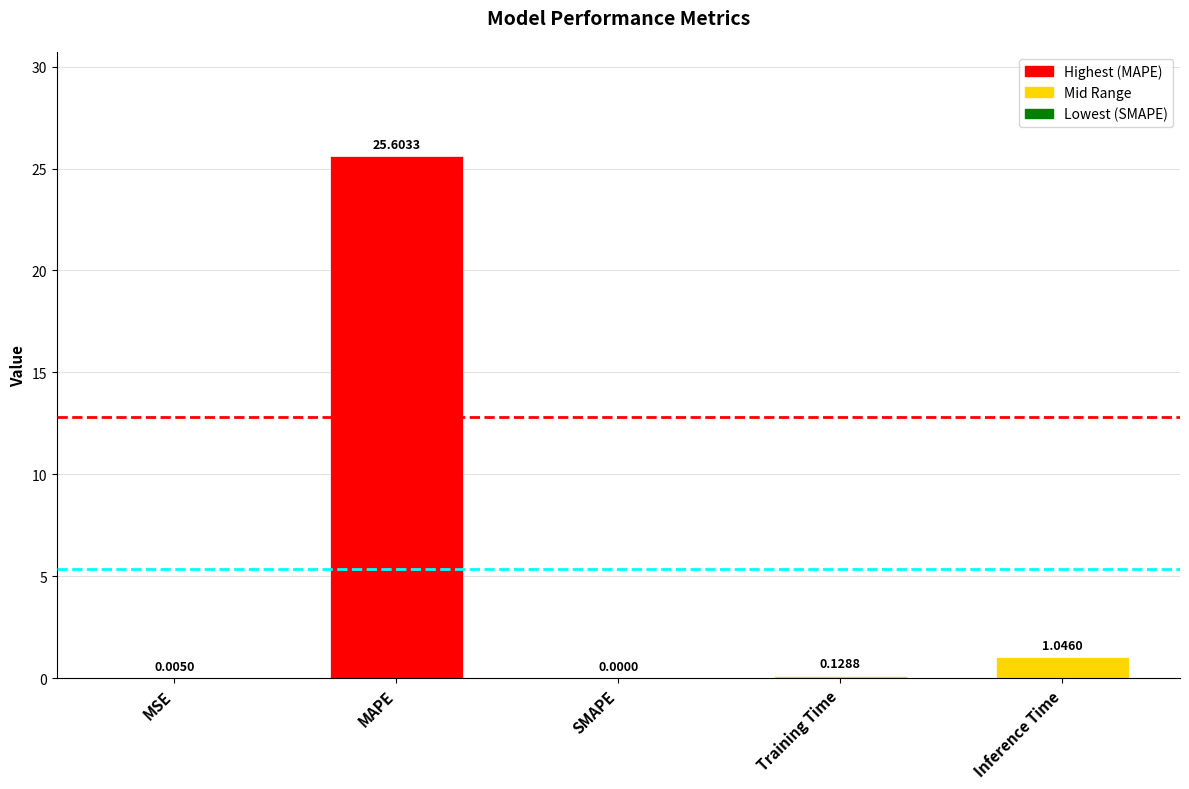

Between Training Time and MSE, which is larger?

Training Time